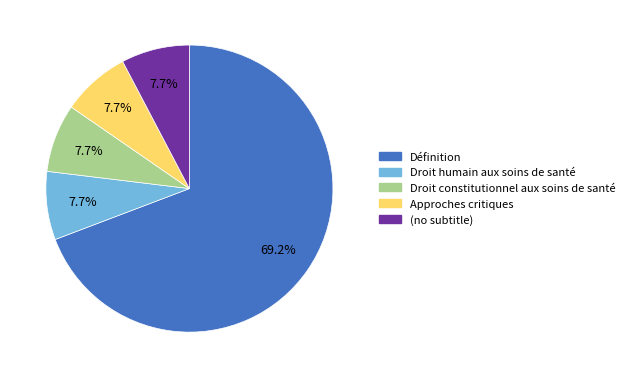

Which slice represents more than half of the pie?

Définition